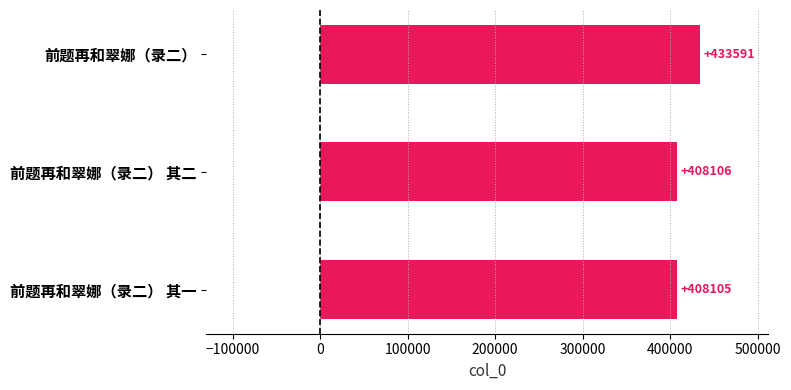

What is the minimum value shown in the chart?

408105